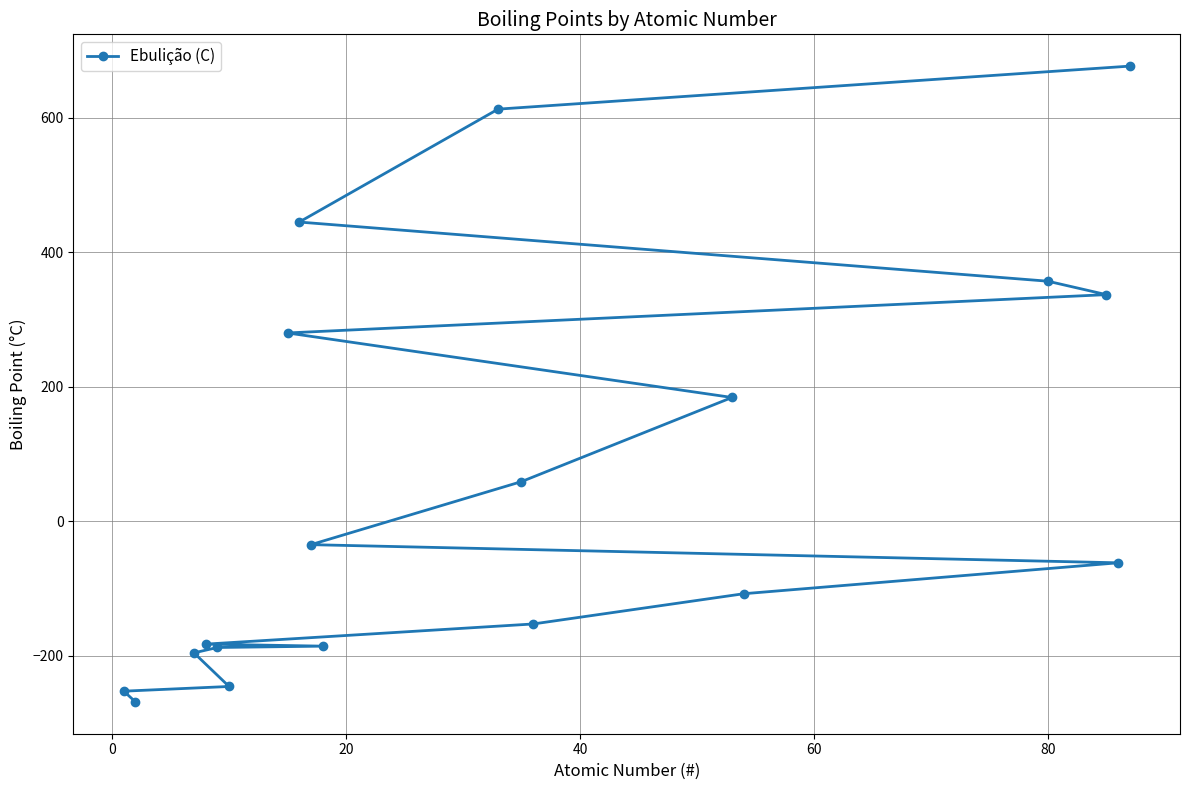

What is the greatest value displayed?

677.0